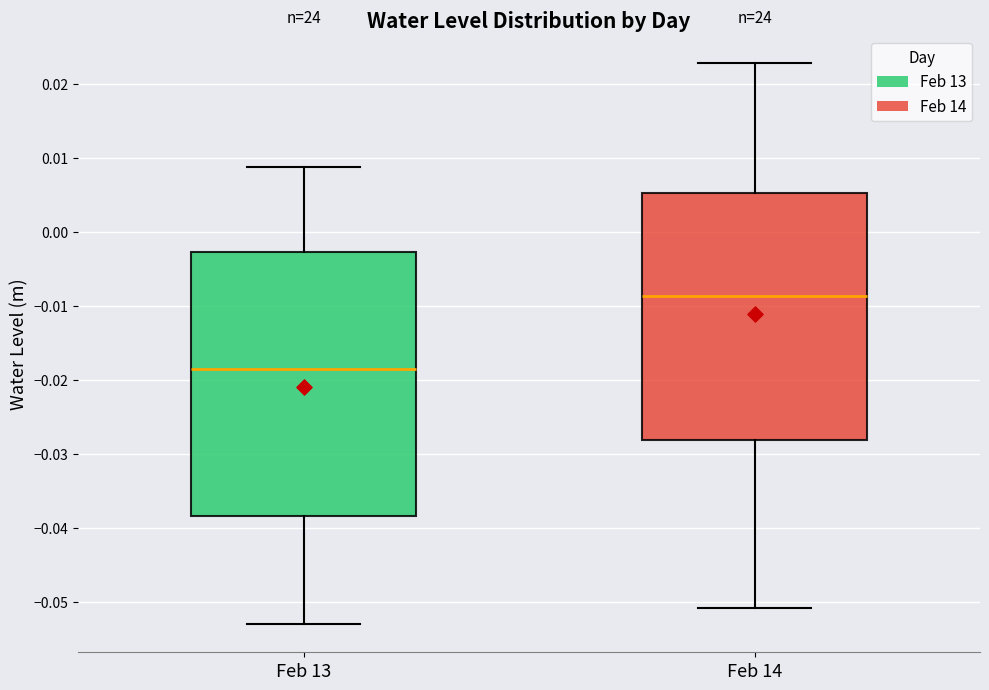

Which box's median line is the lowest?

Feb 13